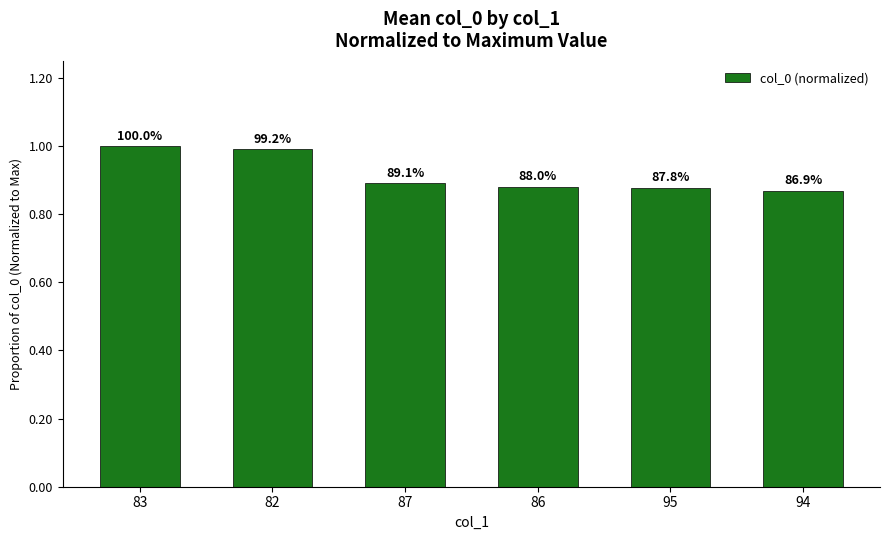

The chart shows a value of 1.0 at 83. True or false?

True